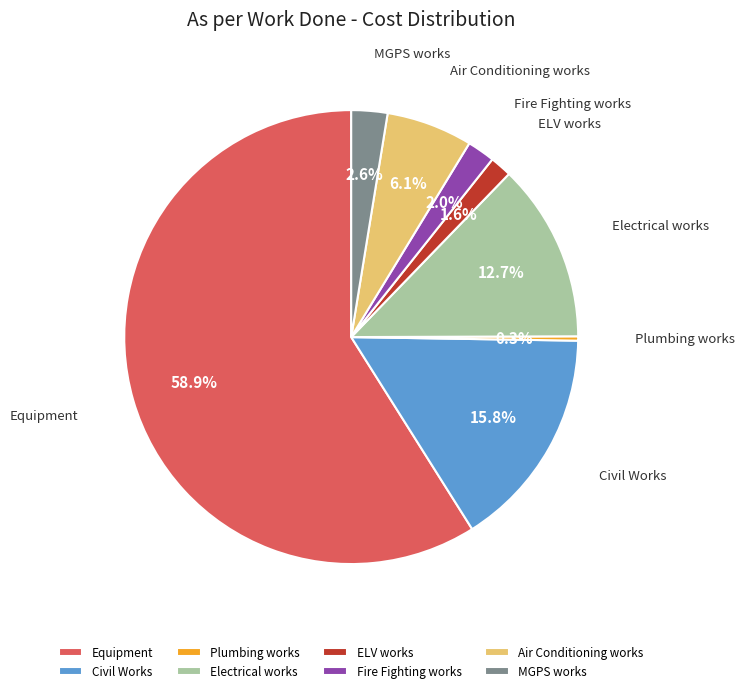

What percentage is NOT represented by Equipment?

41.1%